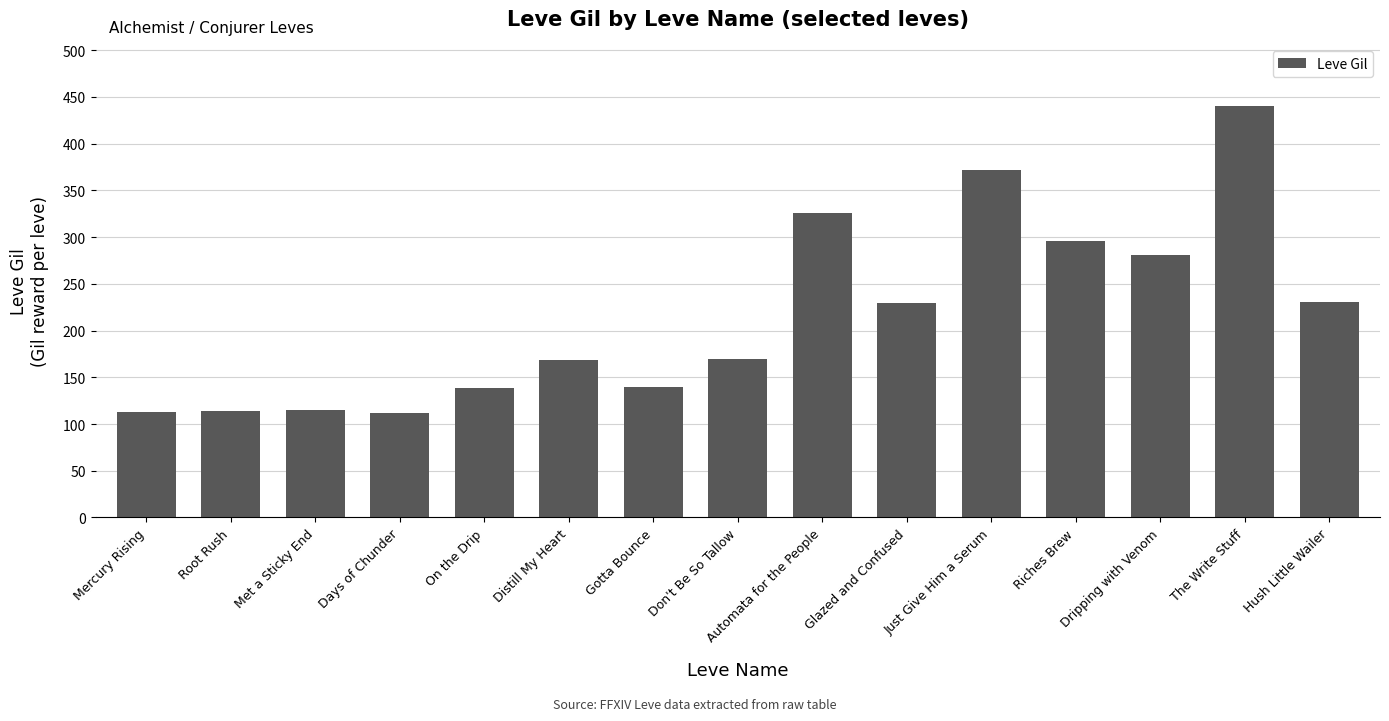

What is the change in value from On the Drip to Just Give Him a Serum?

+233